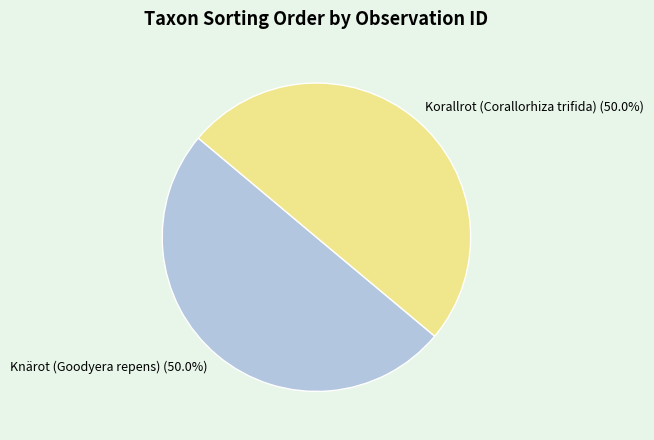

Count the number of slices in the pie.

2